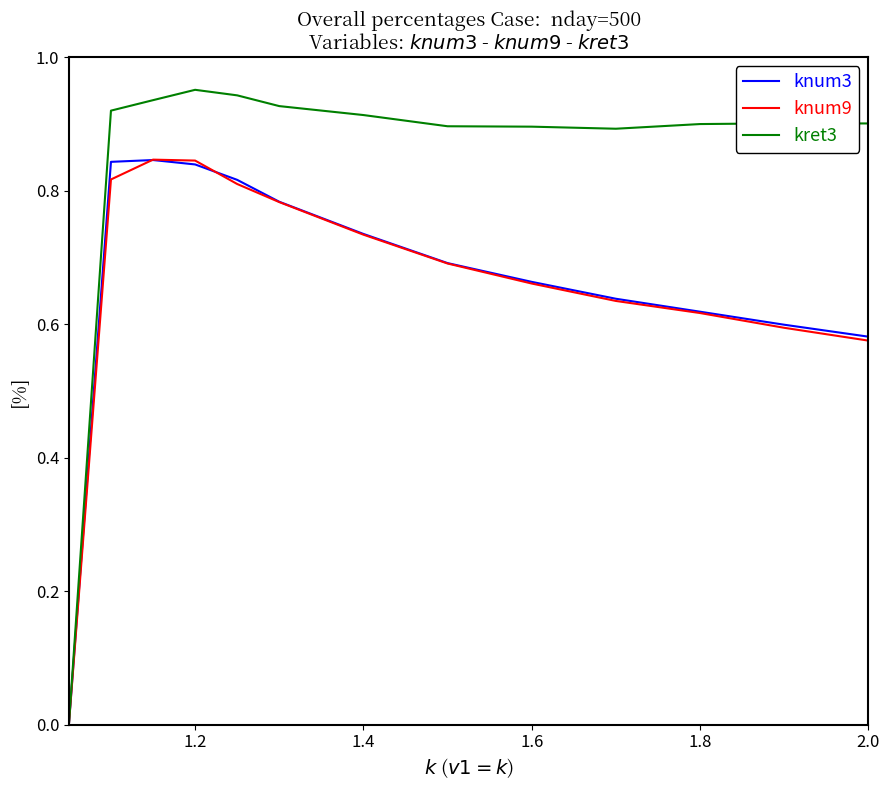

Which series has the largest total across all categories?

kret3